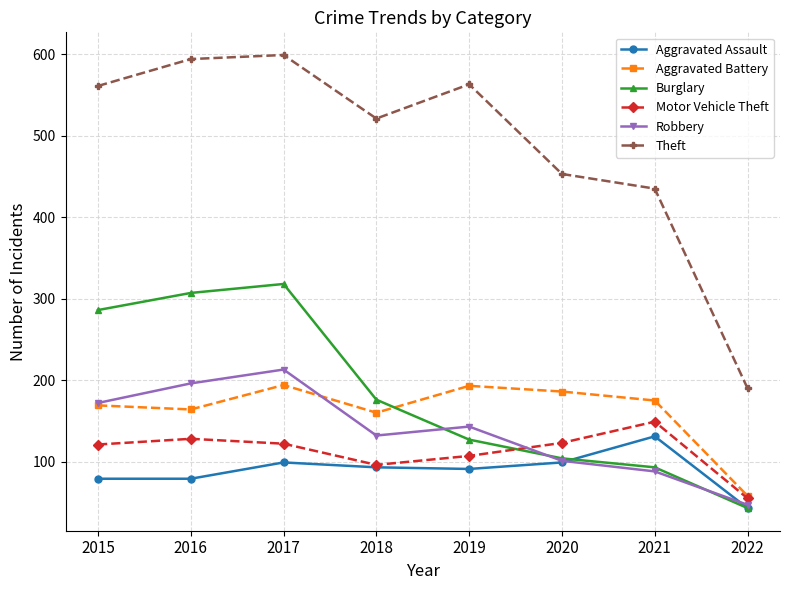

True or false: Theft and Burglary intersect in this chart.

False